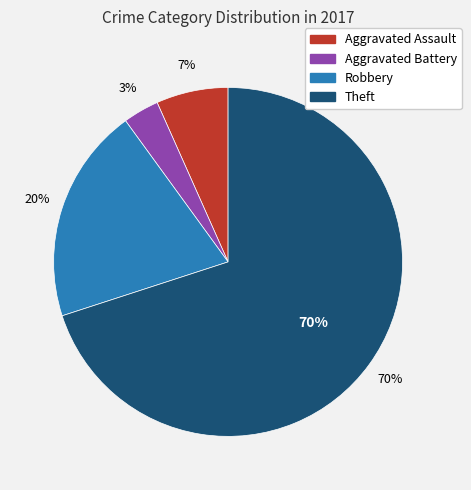

Which has a higher value, Aggravated Assault or Theft?

Theft